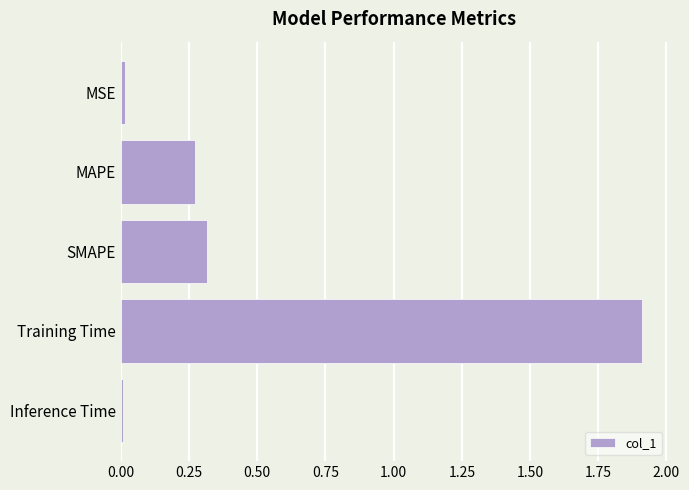

The value at SMAPE is 0.3. True or false?

True